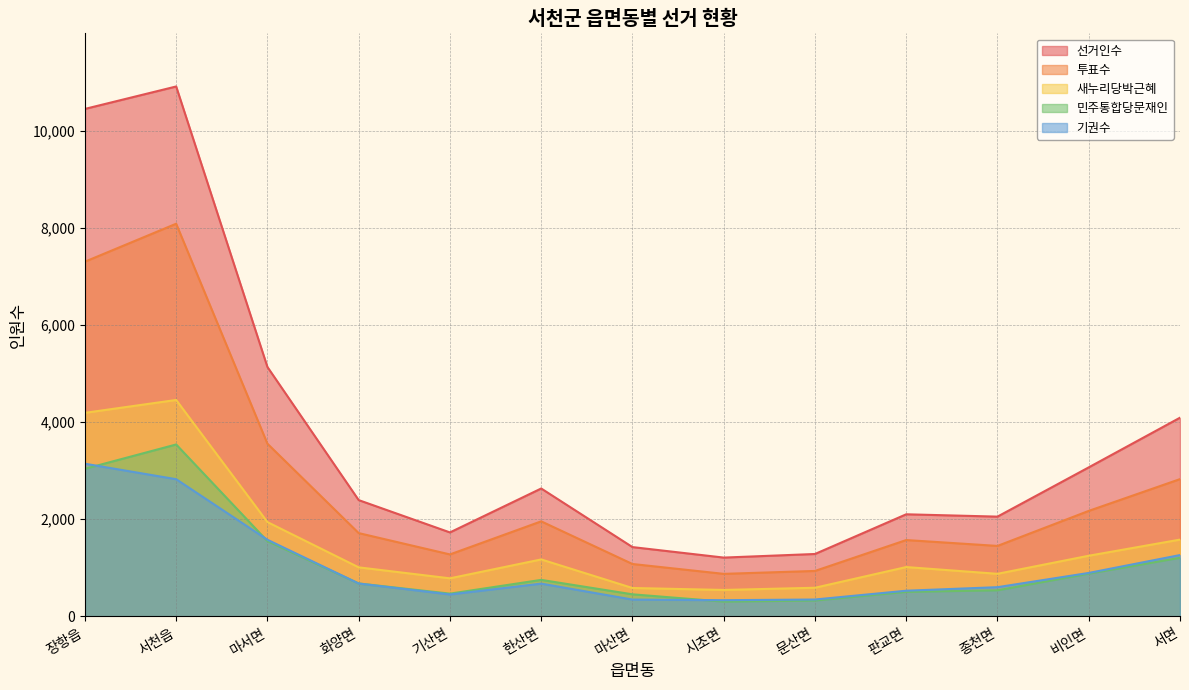

Which series has the largest total across all categories?

선거인수